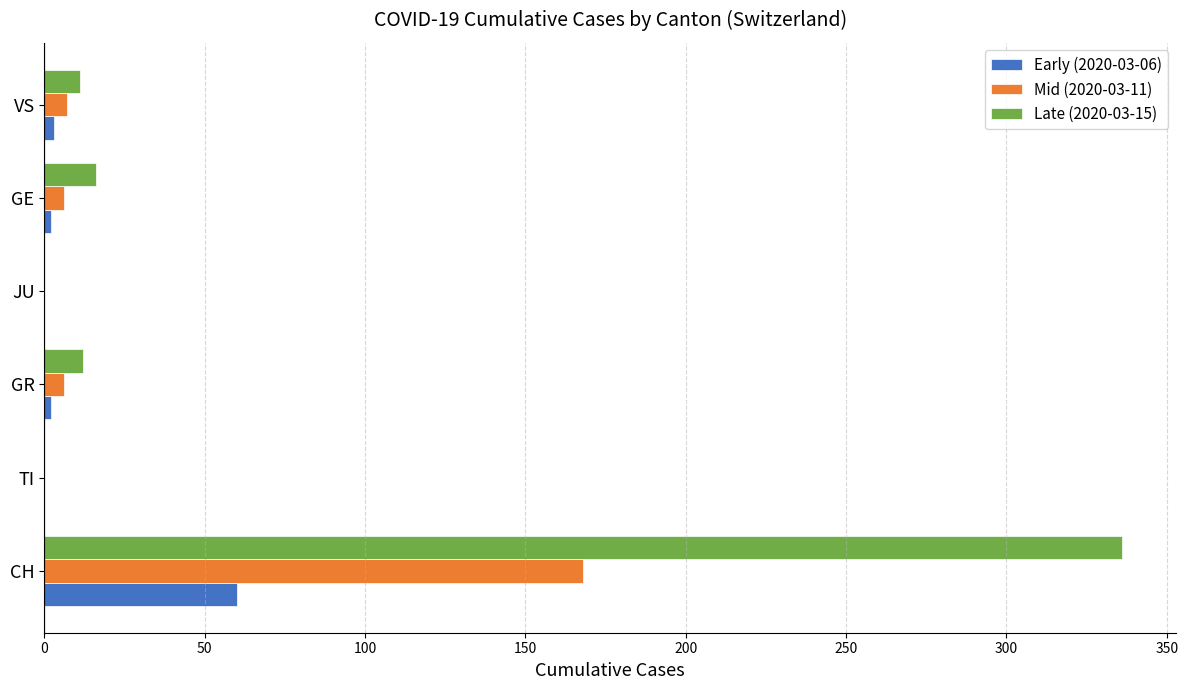

How many categories are shown in the chart?

6